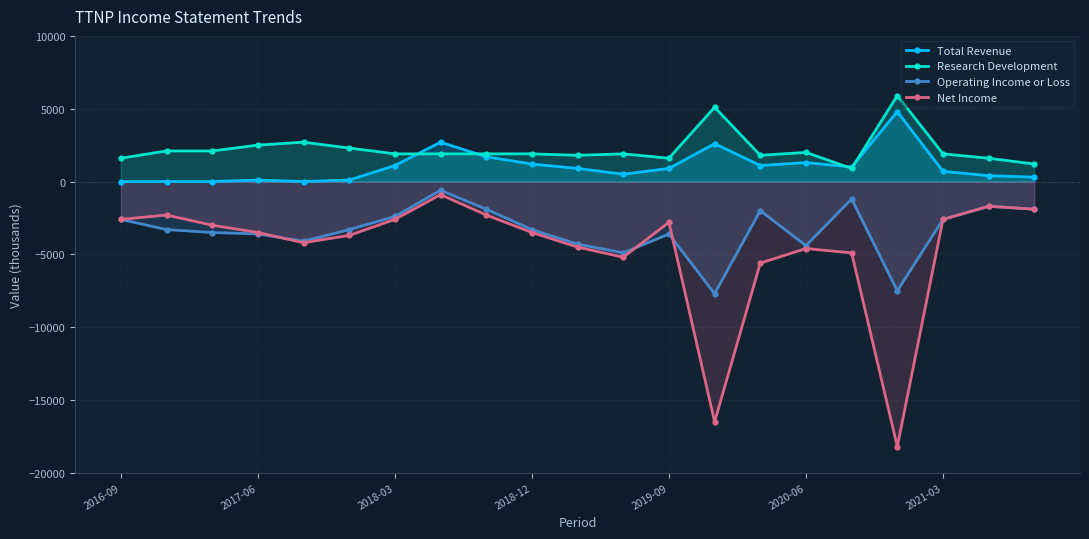

How many series are shown in this chart?

4